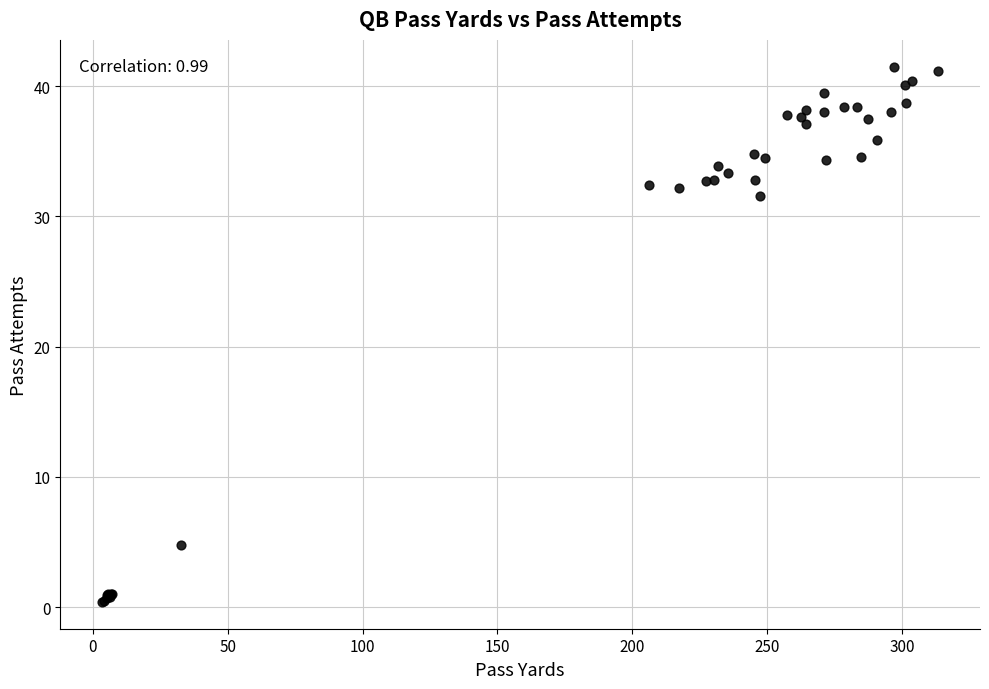

What Y value in the scatter plot is closest to 20?

31.6